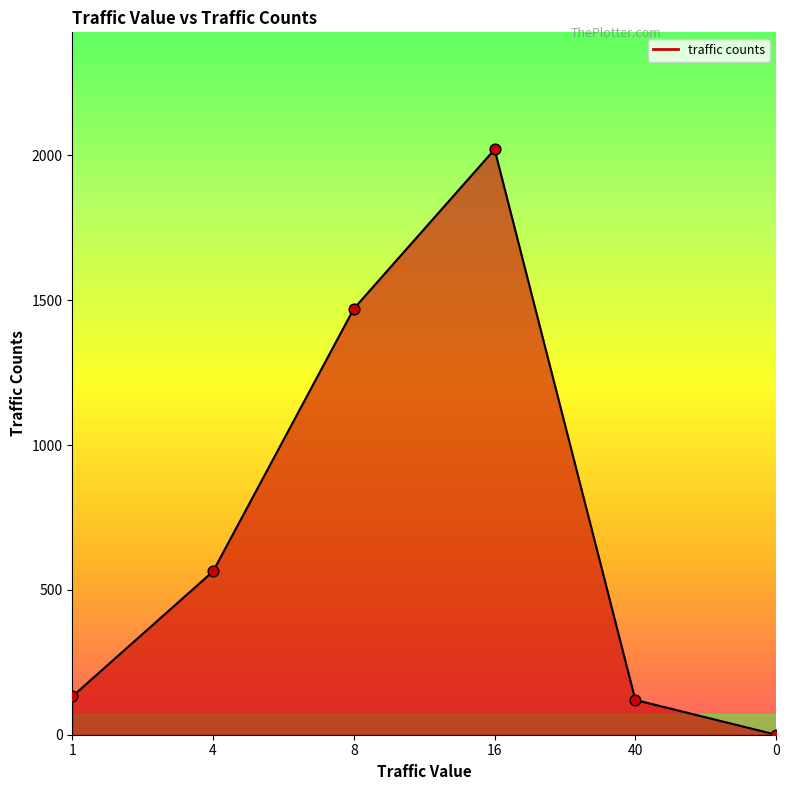

Which has a higher value, 1 or 0?

1